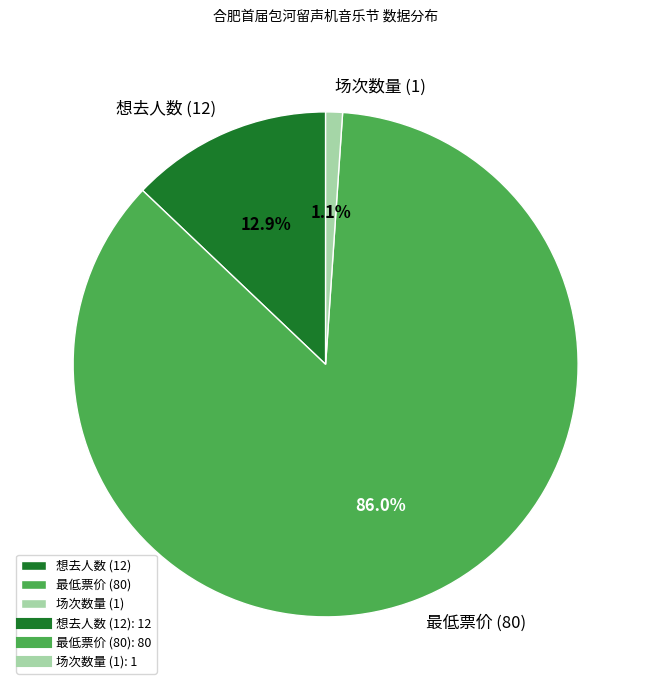

Approximately how many times larger is the value at 最低票价 (80) compared to 想去人数 (12)?

6.7